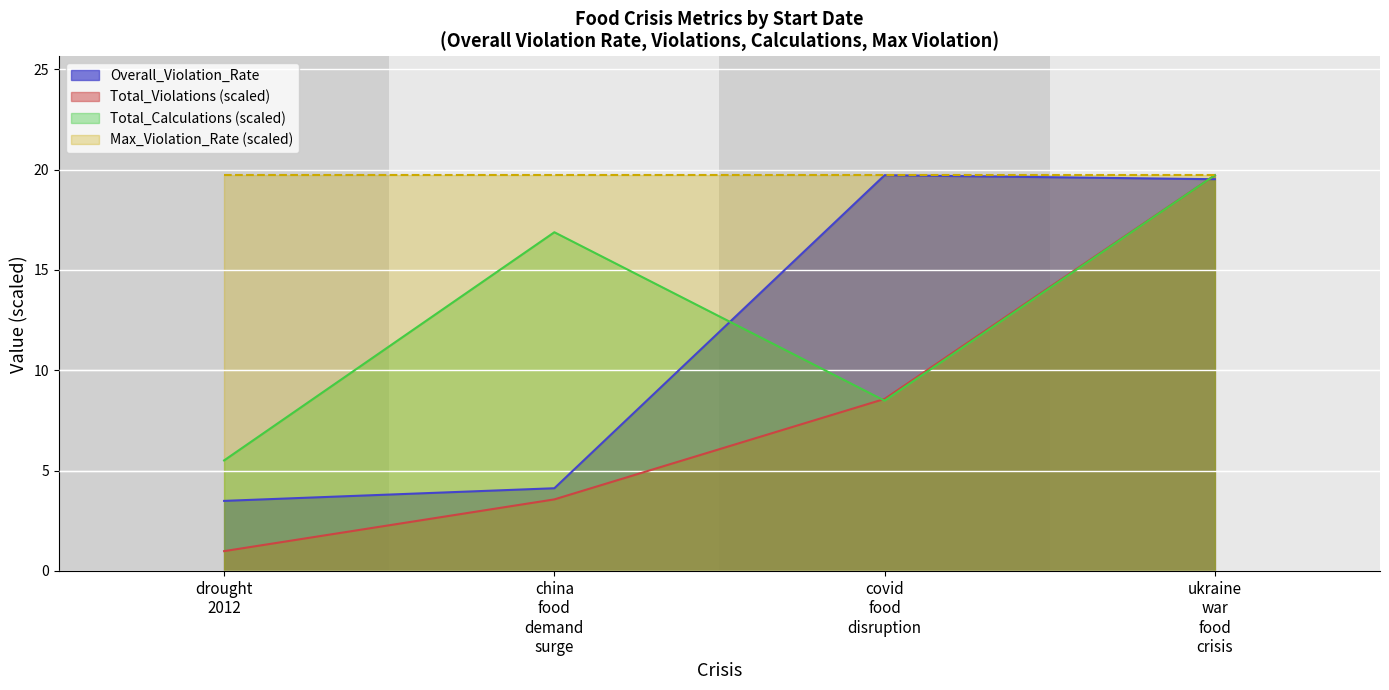

At how many categories does at least one series exceed 17?

4